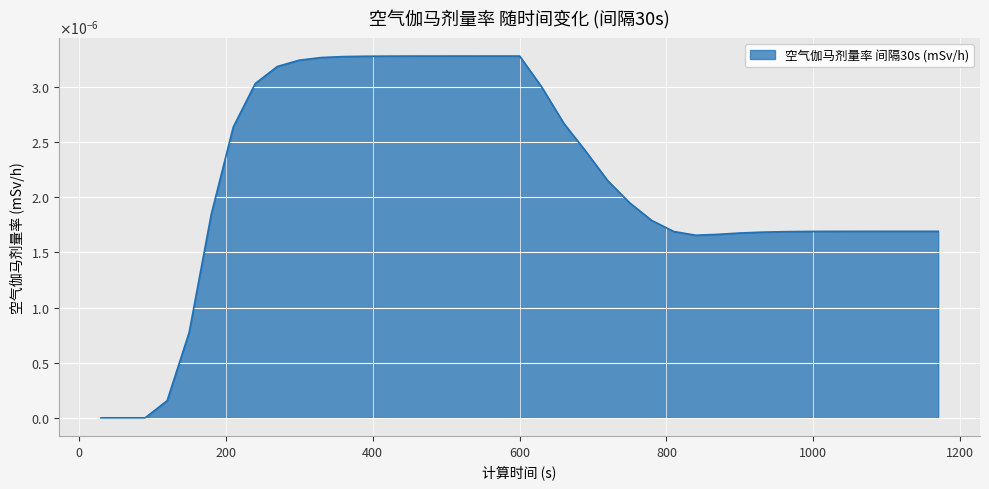

At which category does the data reach its first local valley?

840